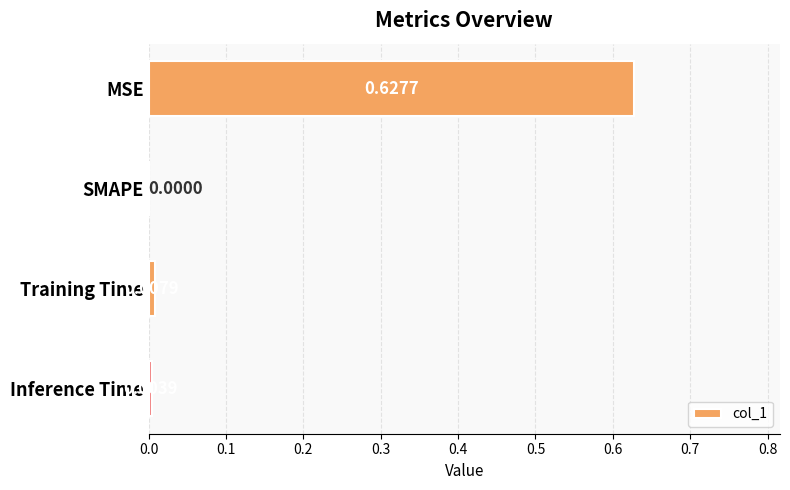

Which category has the highest value across all series?

MSE